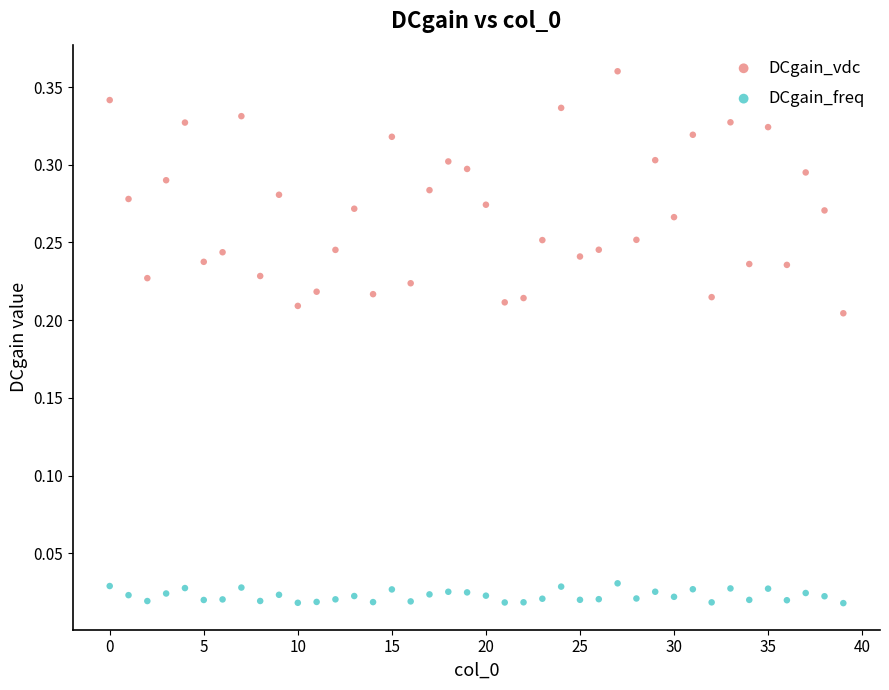

Which series contains the highest Y value?

DCgain_vdc